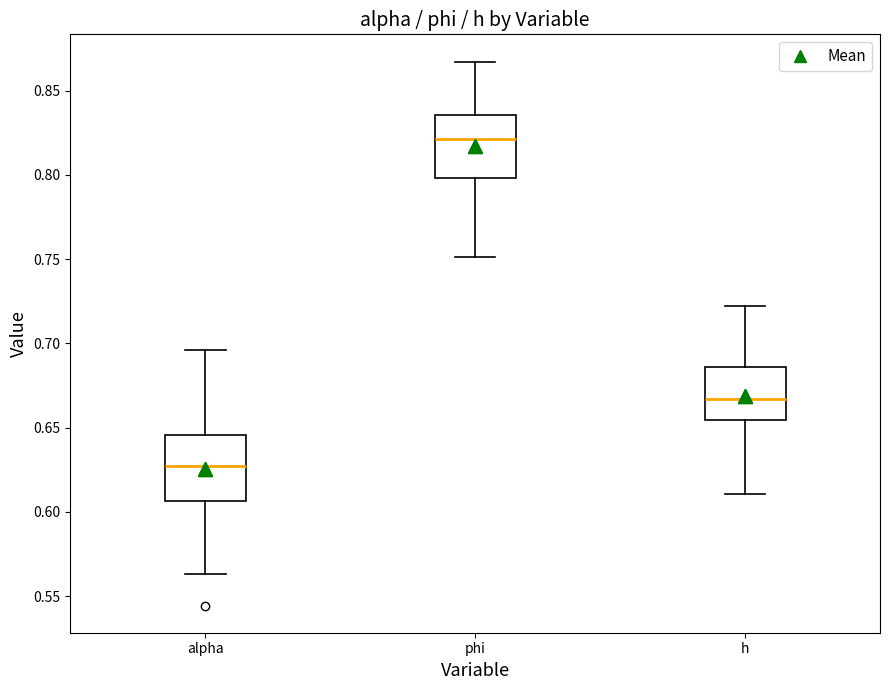

Which box has the lowest median line?

alpha